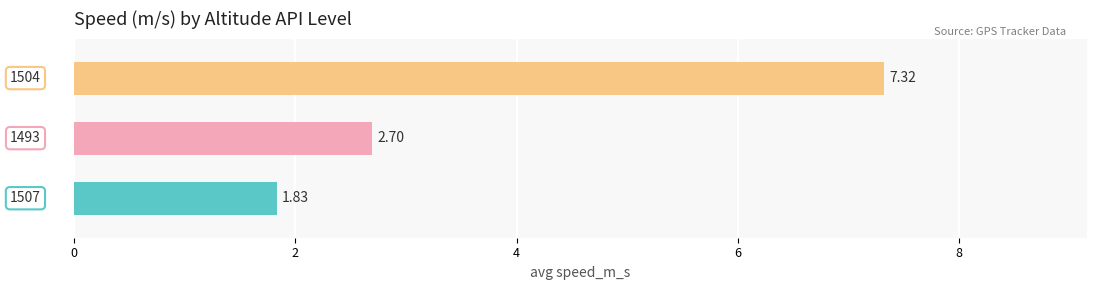

How many values are below 2?

1